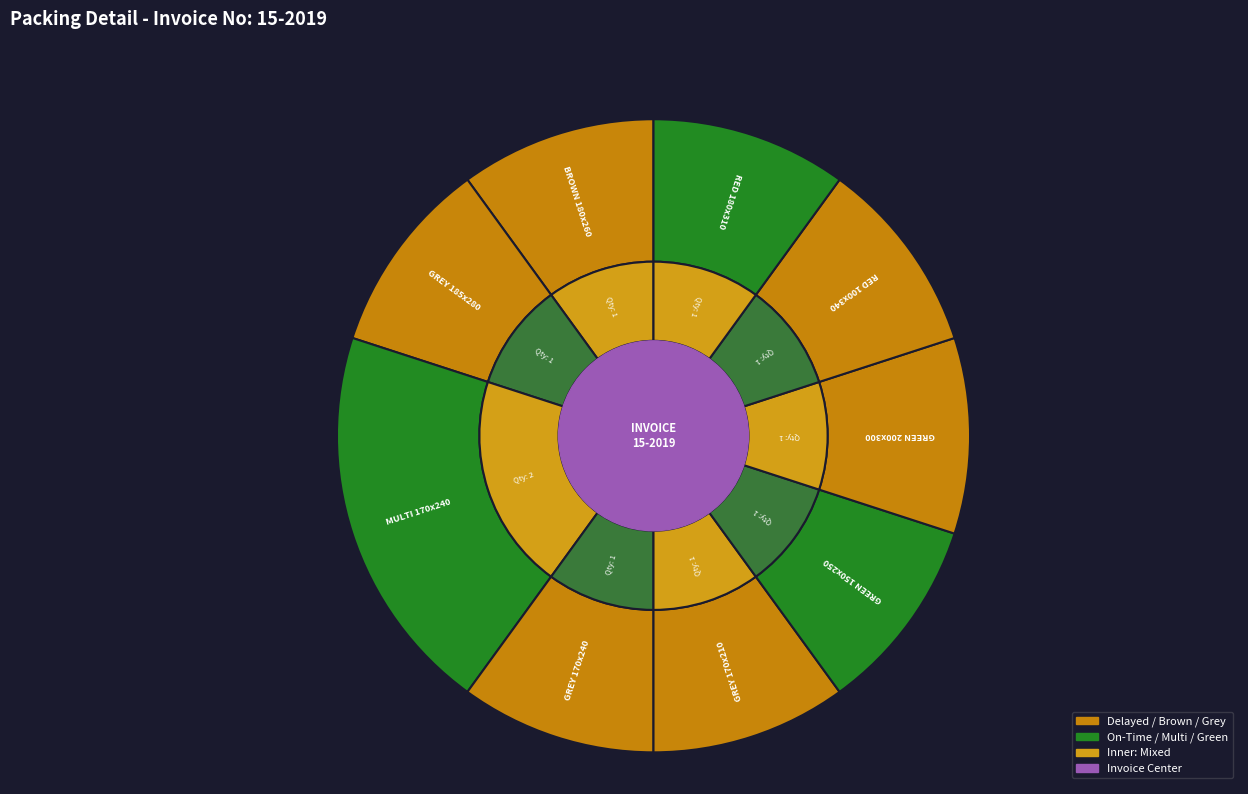

Which slice is the smallest?

BROWN 180x260